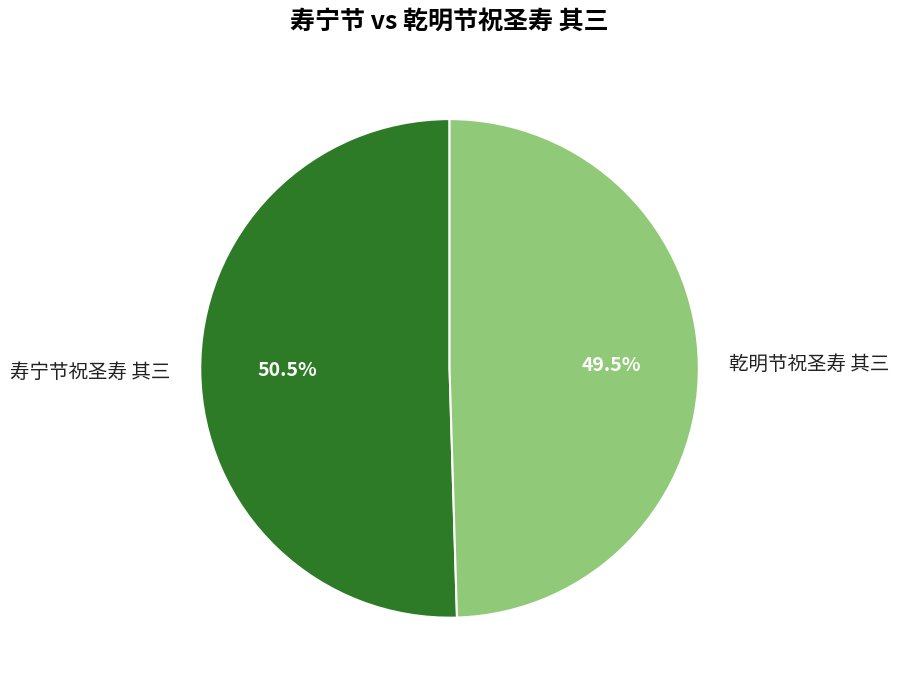

Which has a higher value, 乾明节祝圣寿 其三 or 寿宁节祝圣寿 其三?

寿宁节祝圣寿 其三